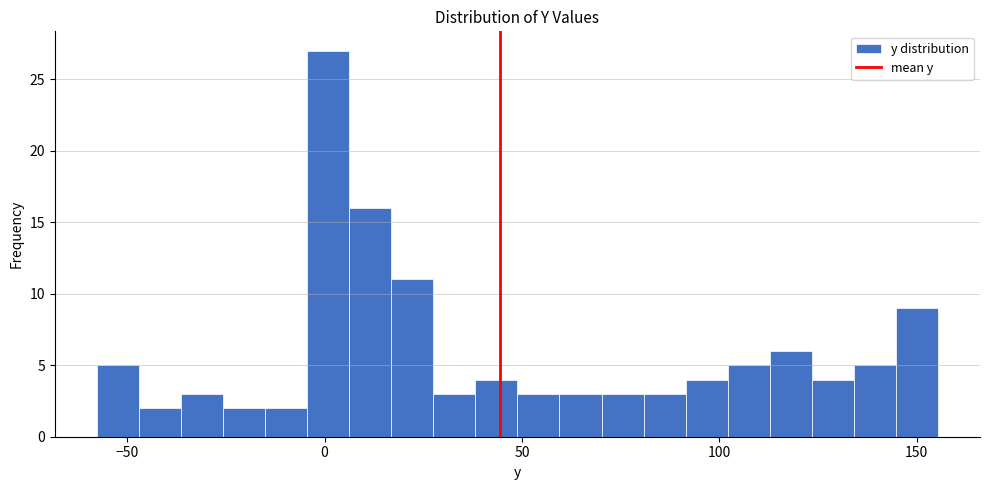

Read against the x-axis, roughly where is the centre of the tallest bar?

0